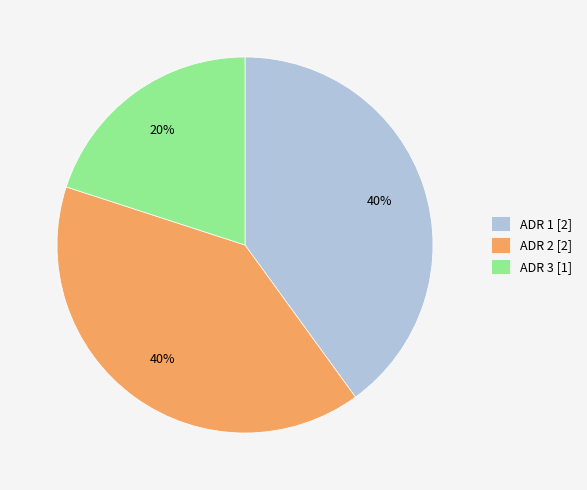

To the nearest percent, what is the average slice percentage?

33%